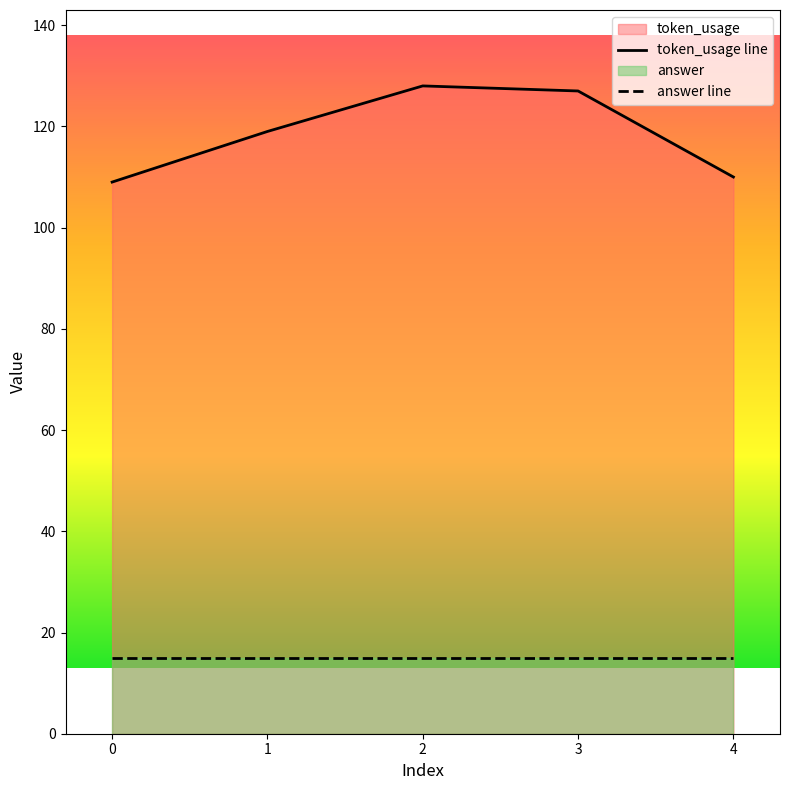

What is the smallest value displayed?

15